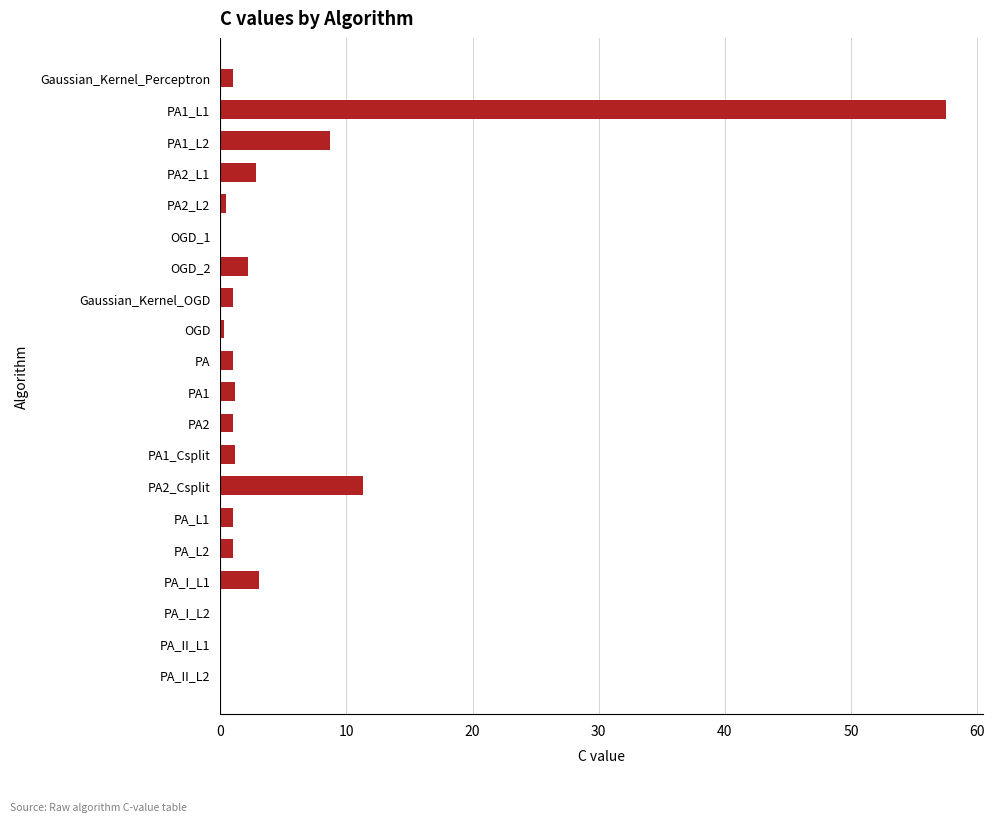

What is the maximum value shown in the chart?

57.6